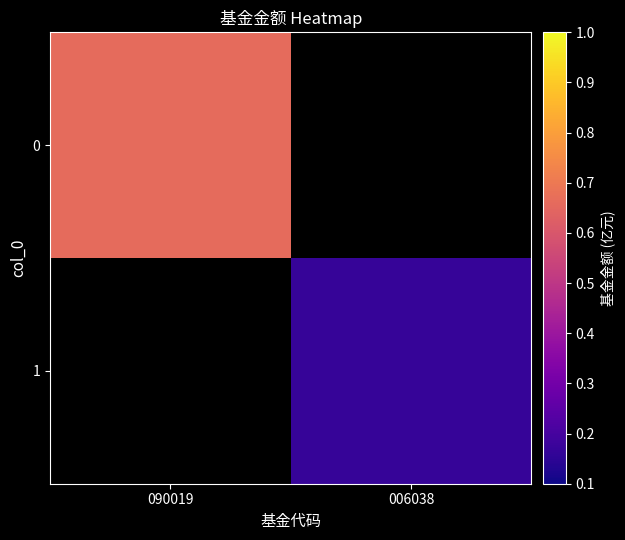

What is the greatest value displayed?

0.7